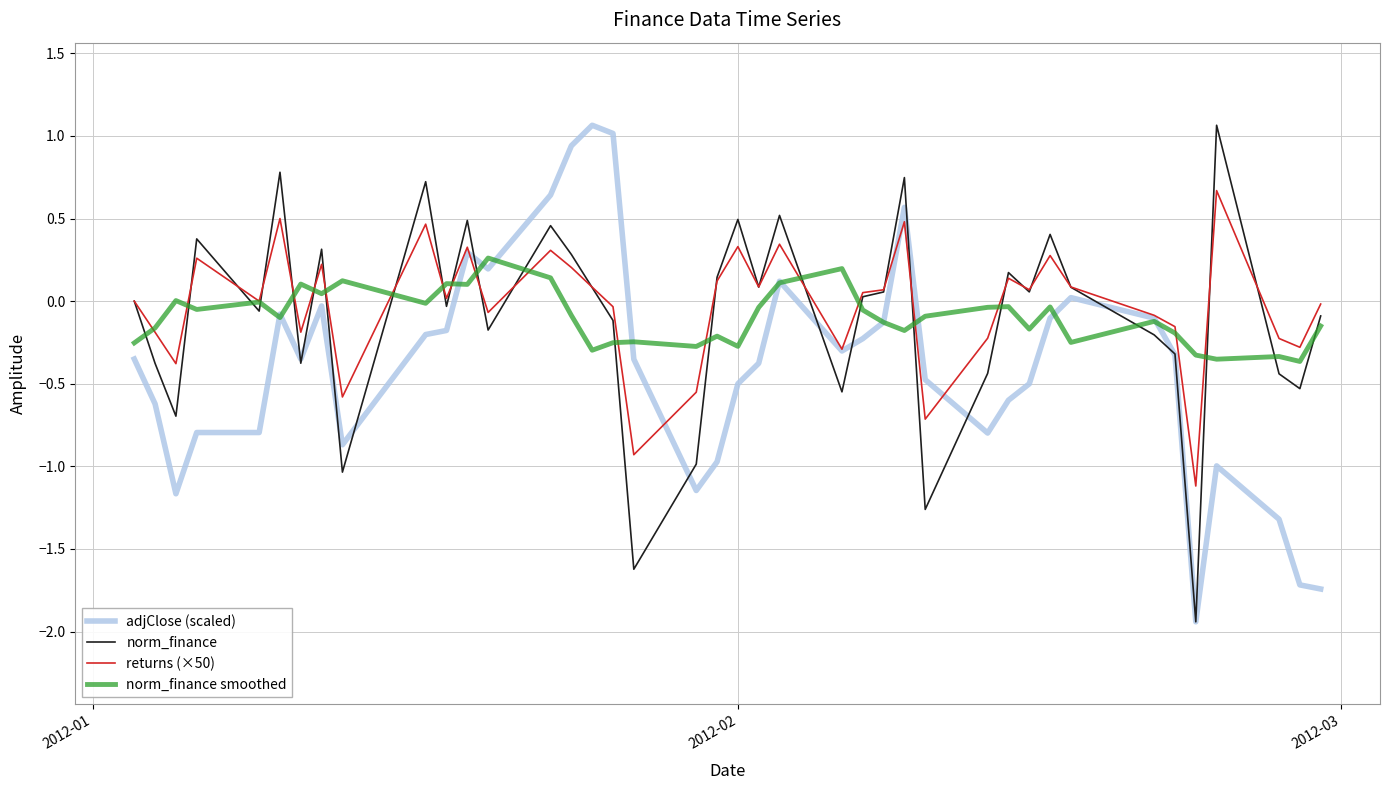

What are all the series names shown in the legend?

adjClose (scaled), norm_finance, returns (×50), norm_finance smoothed